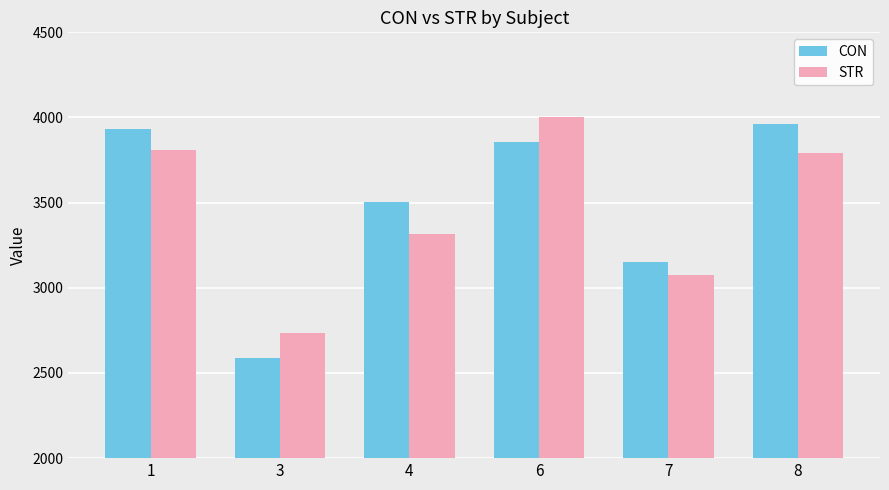

At how many categories does at least one series exceed 3392?

4